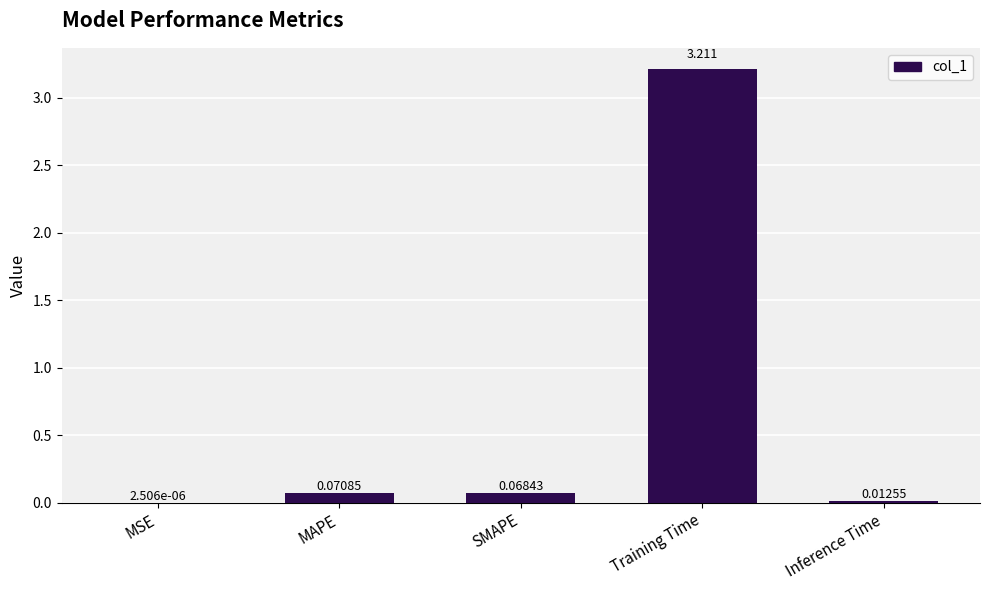

At which category does the chart reach its peak across all series?

Training Time